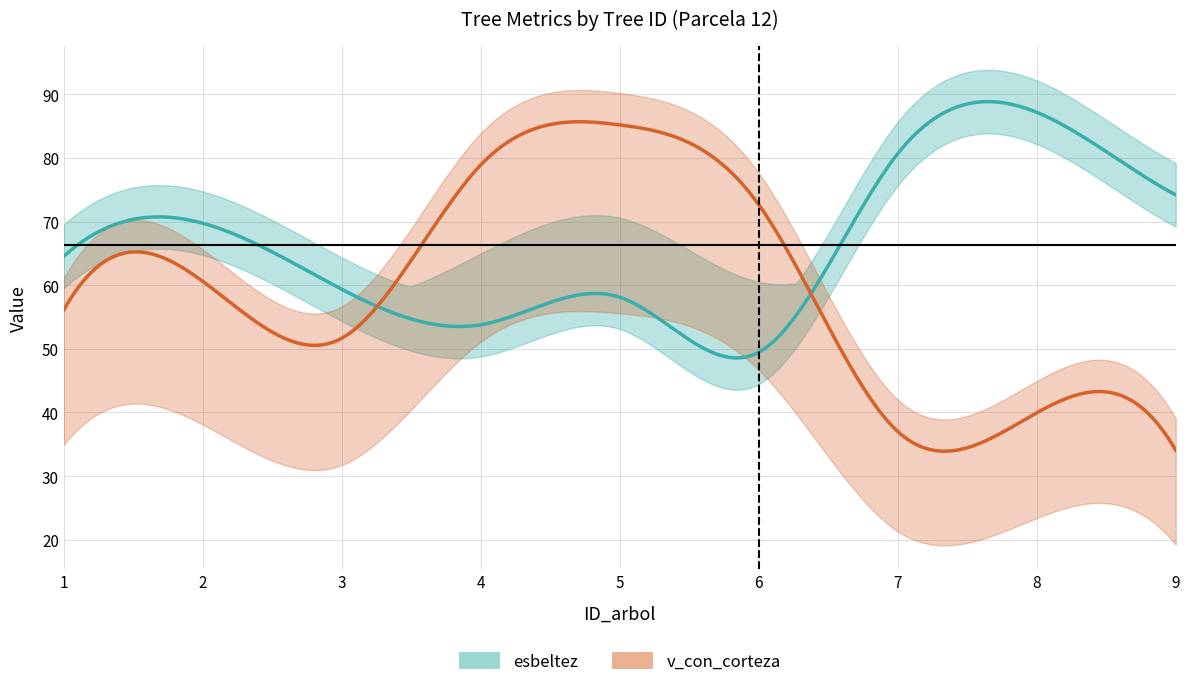

True or false: v_con_corteza and v_trituracion cross at least once.

False